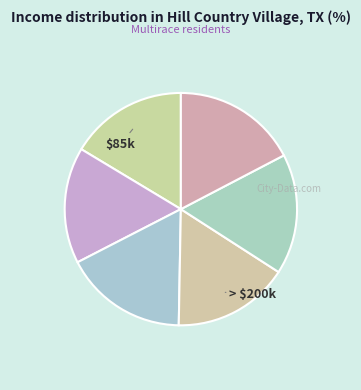

How many slices are in this pie chart?

6